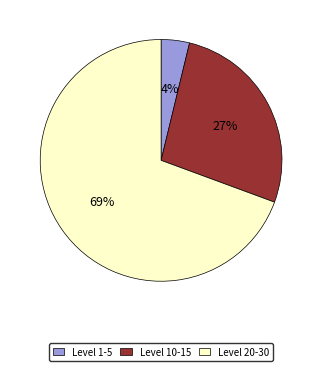

To the nearest percent, what is the average slice percentage?

33%